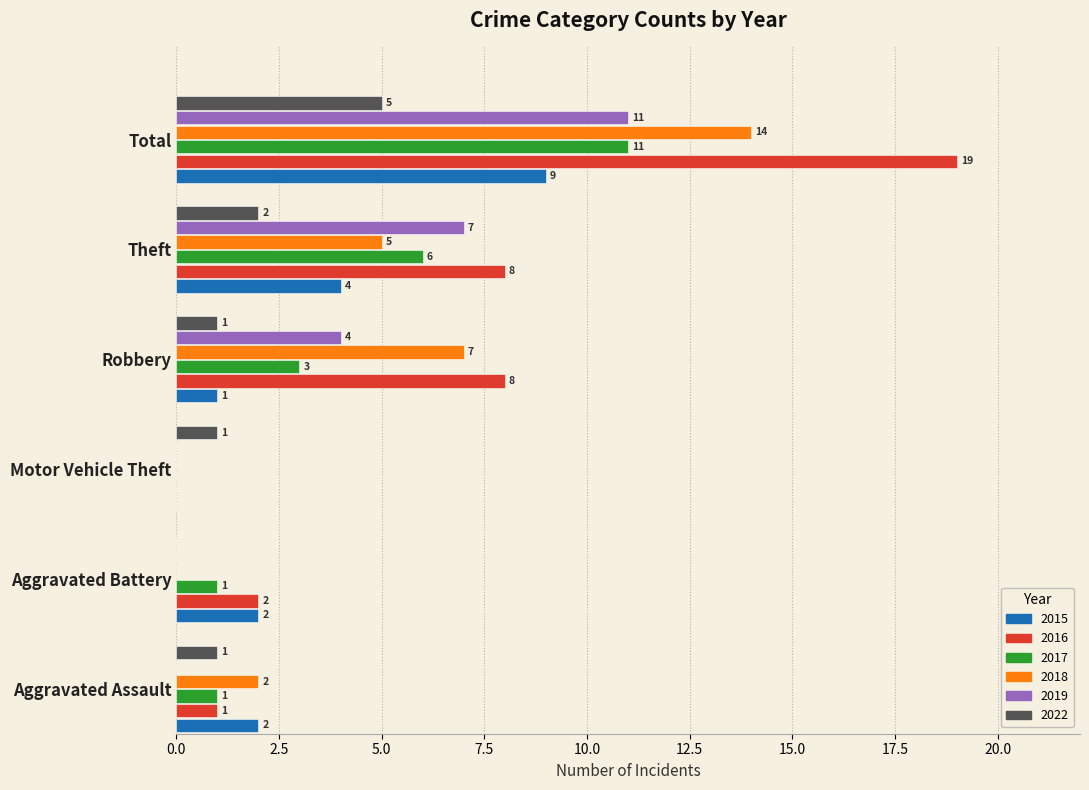

At which category is the sum across all series the highest?

Total